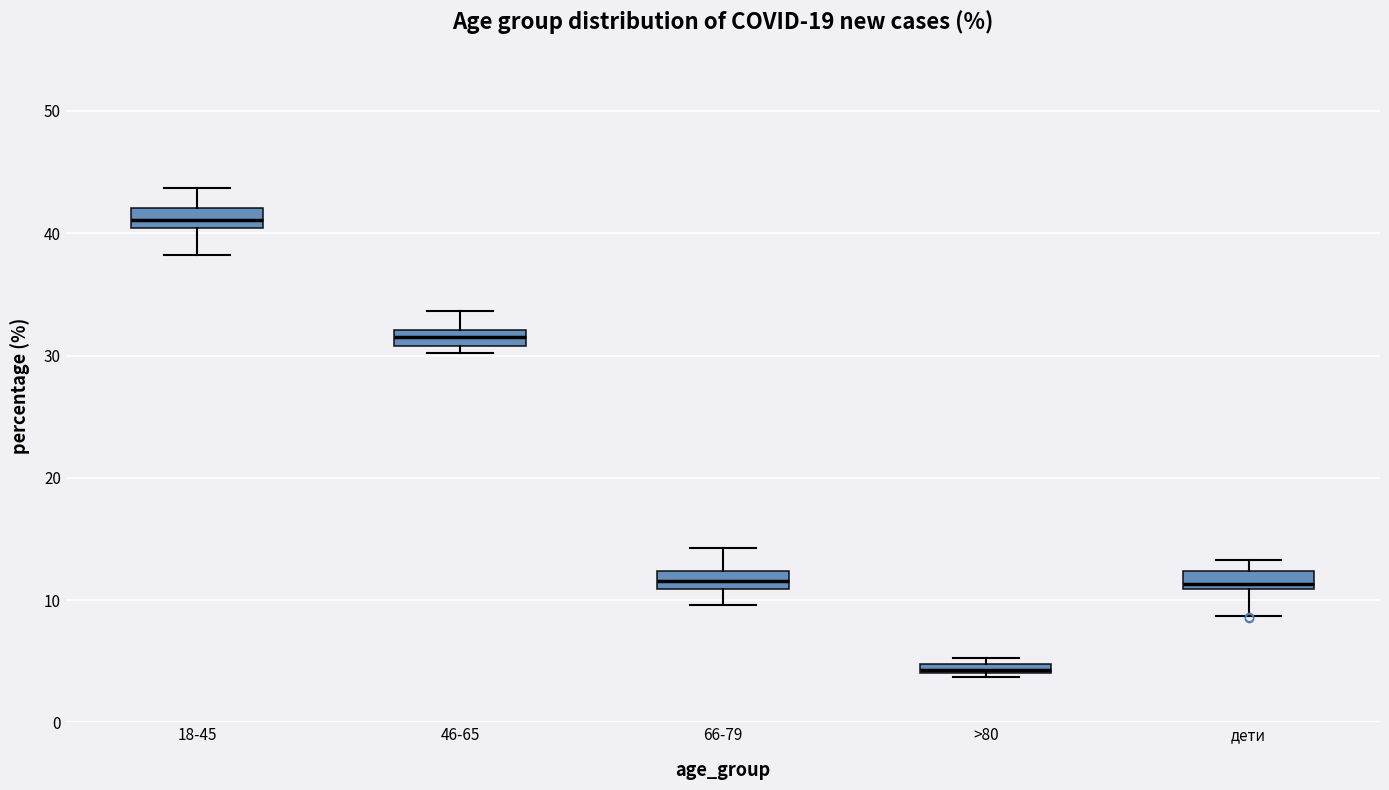

Which box's median line is the lowest?

>80